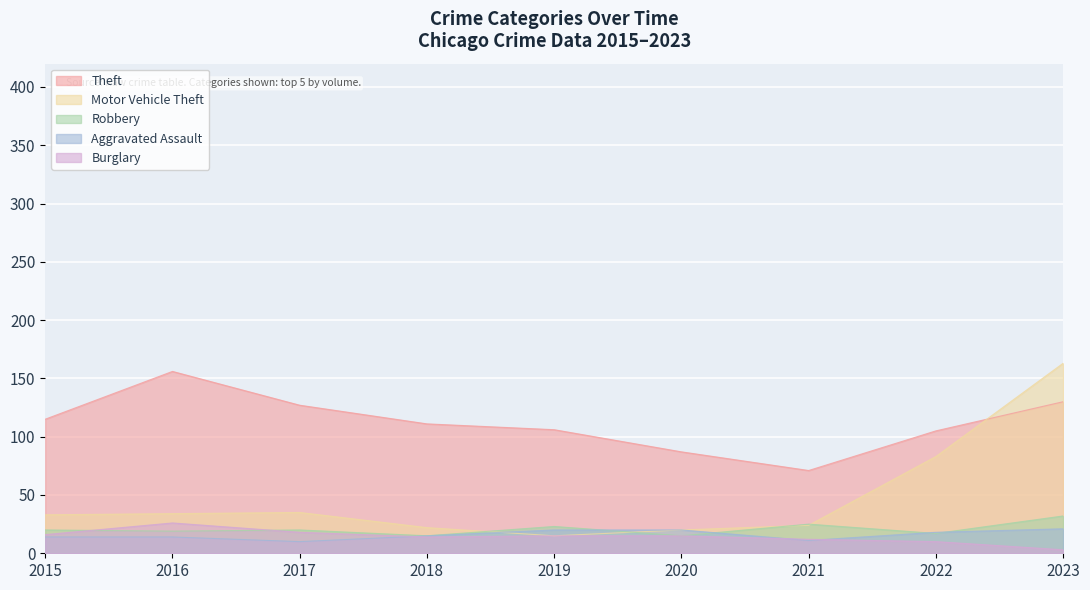

Does the chart display data point markers on the line(s)?

No